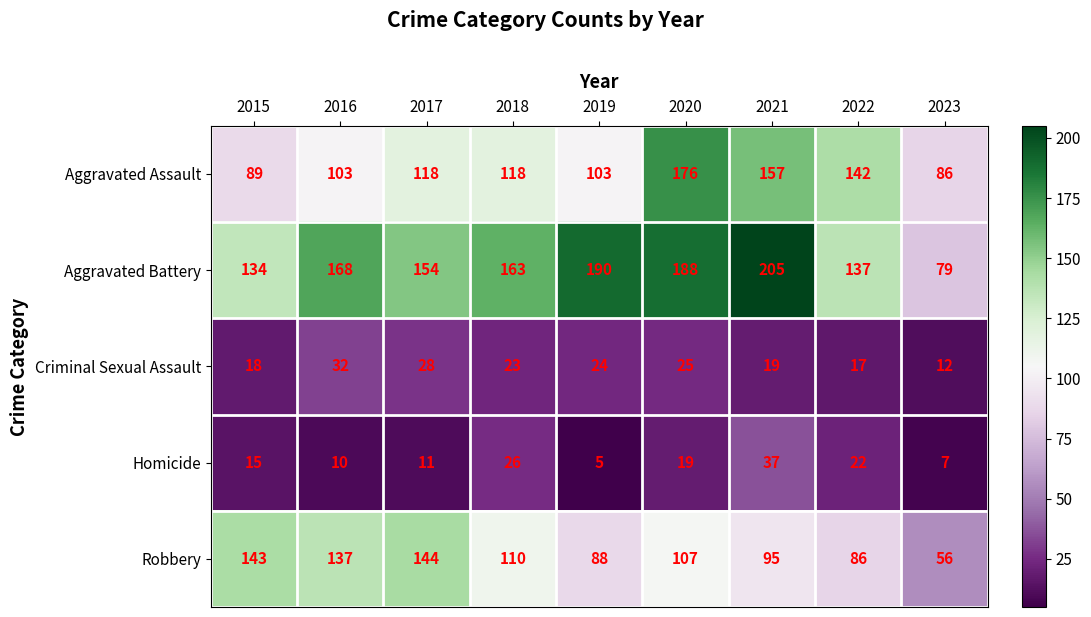

Which series changed the most between 2021 and 2023?

Aggravated Battery